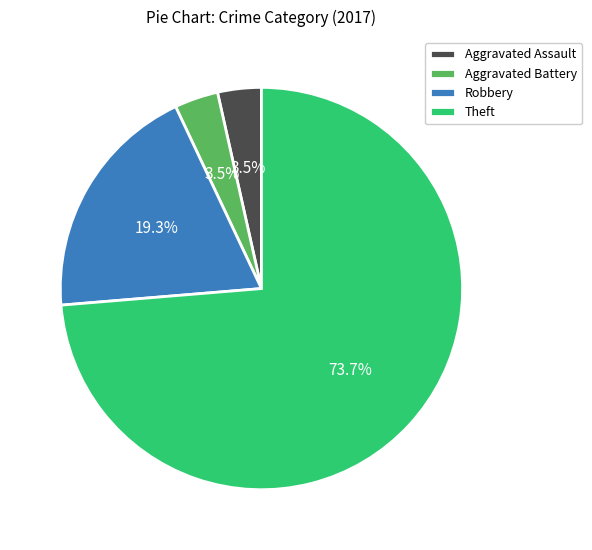

Count the number of slices in the pie.

4